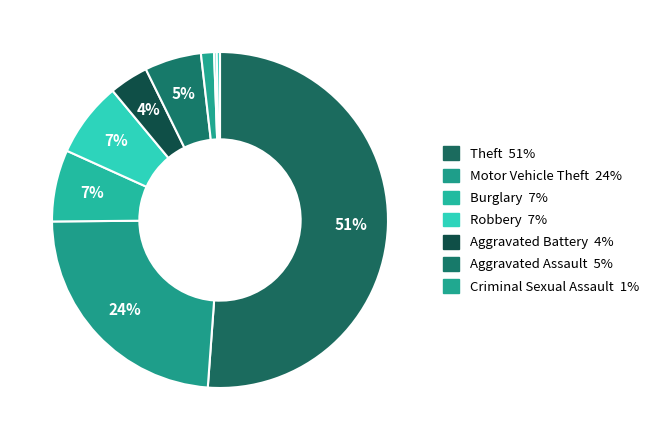

To the nearest percent, what is the average slice percentage?

11%